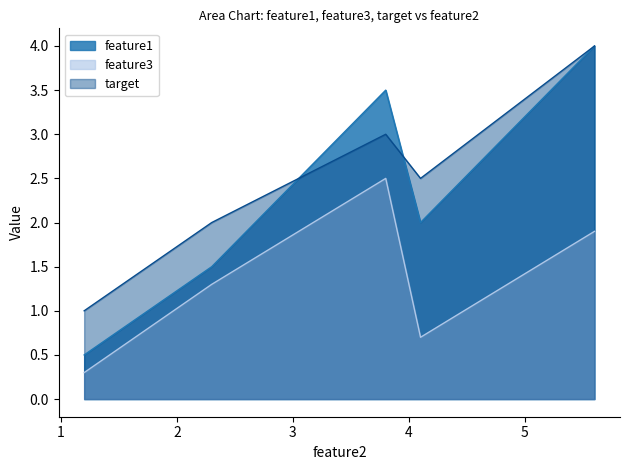

Where is feature3 nearest to the value 1?

2.3